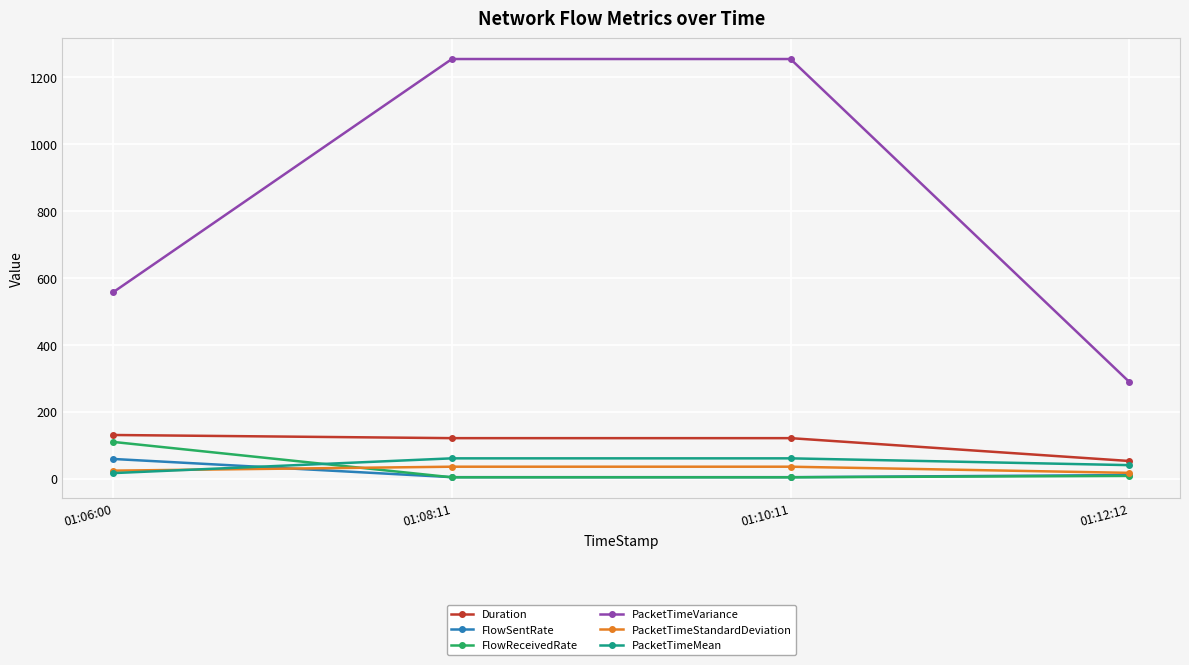

Which series has the largest range (max minus min)?

PacketTimeVariance